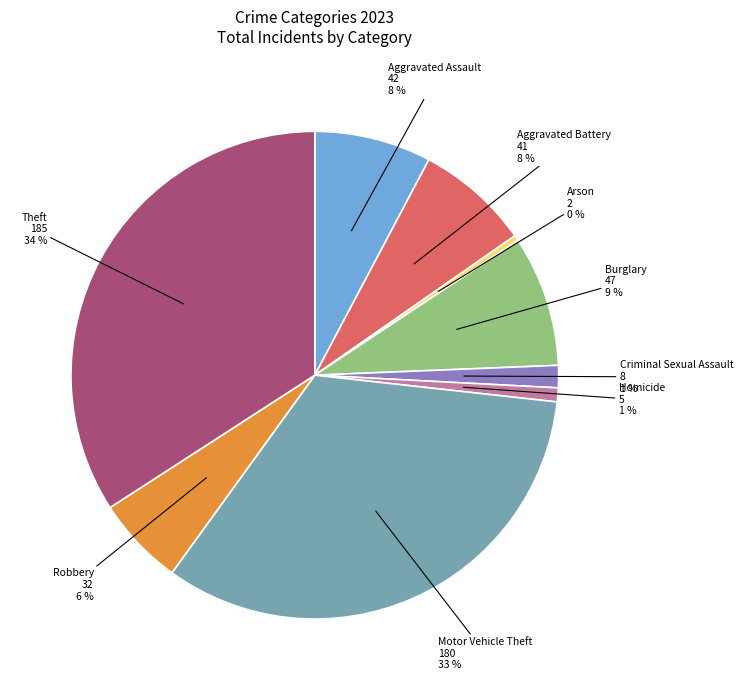

True or false: Aggravated Assault accounts for 8% of the total.

True